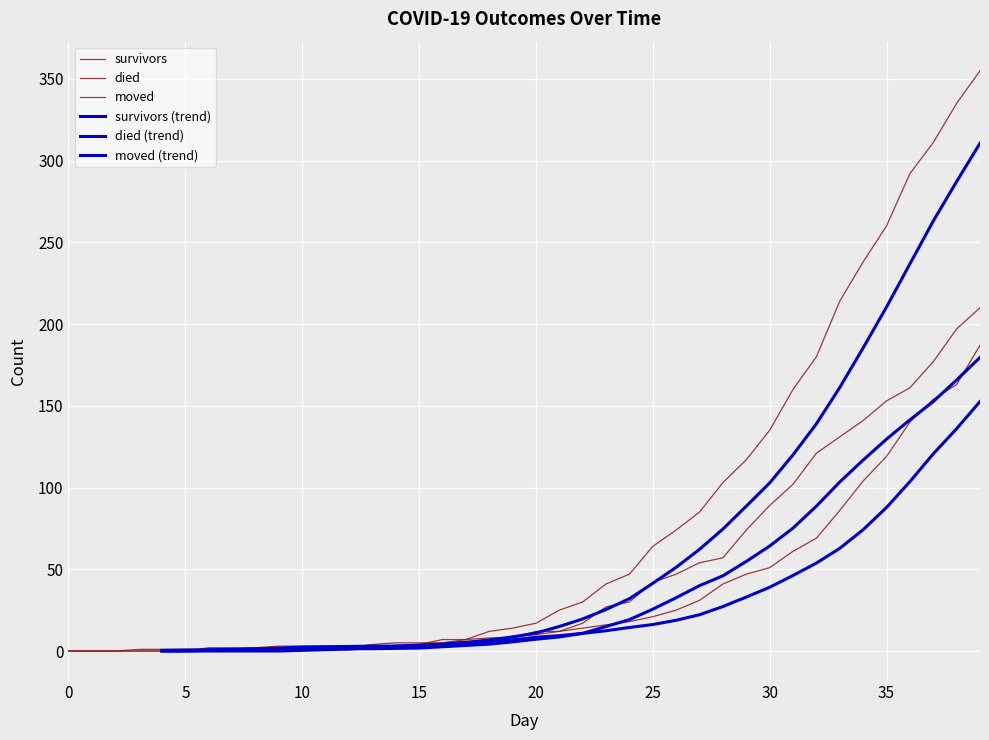

How many intersections are there between moved and survivors (trend)?

2